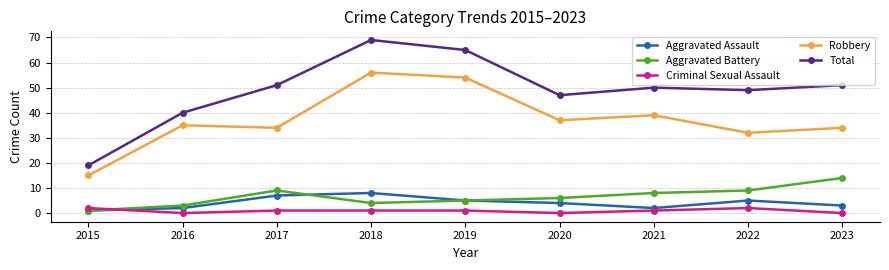

How many data points in Robbery are less than 35?

4